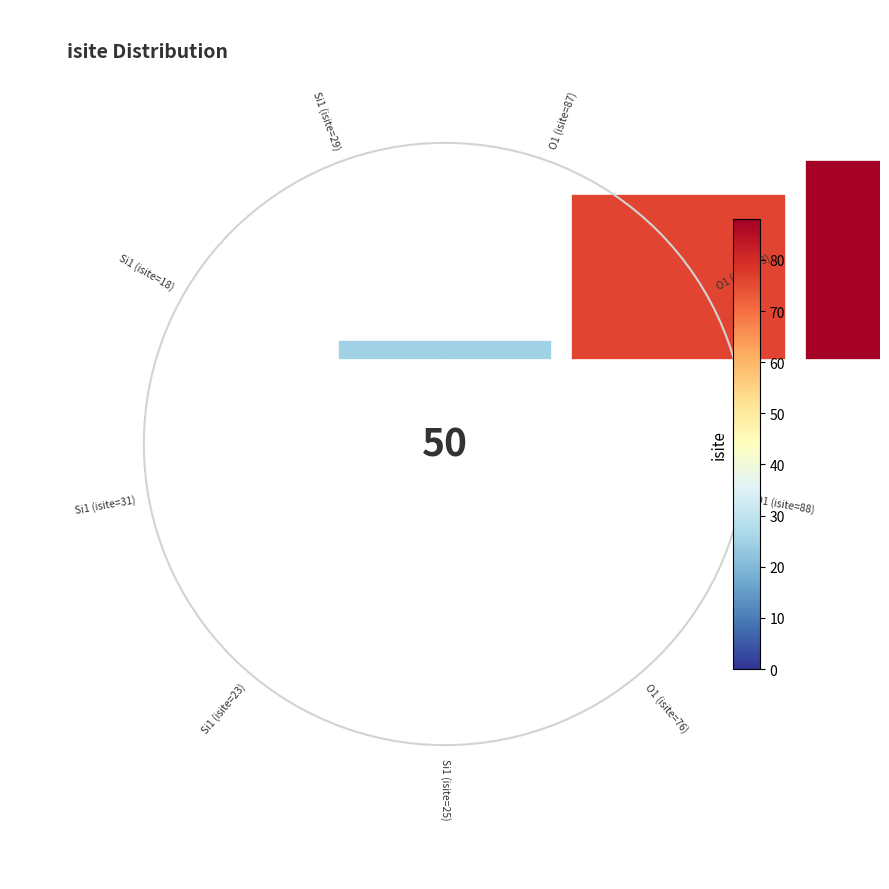

To the nearest percent, what is the average slice percentage?

11%